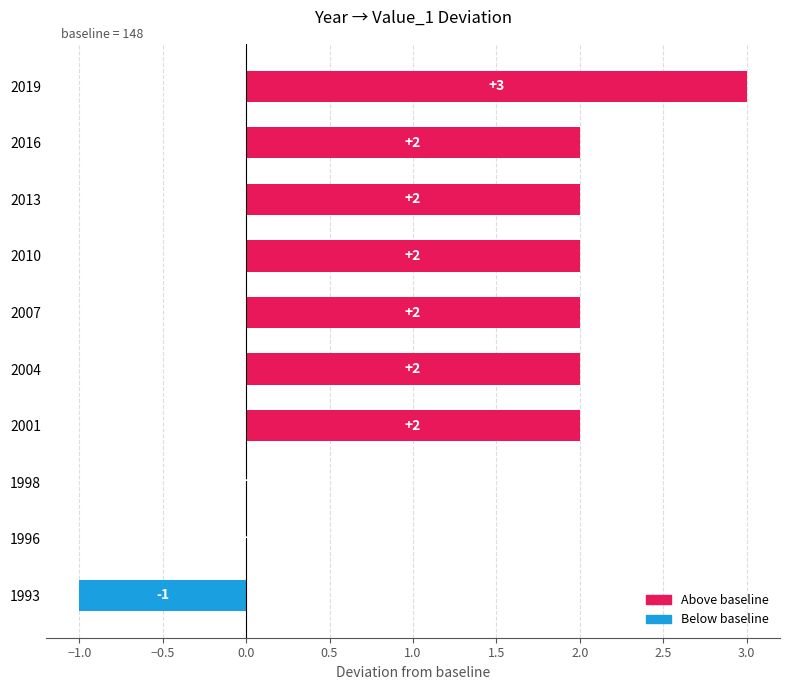

How many values are between 0 and 2?

8